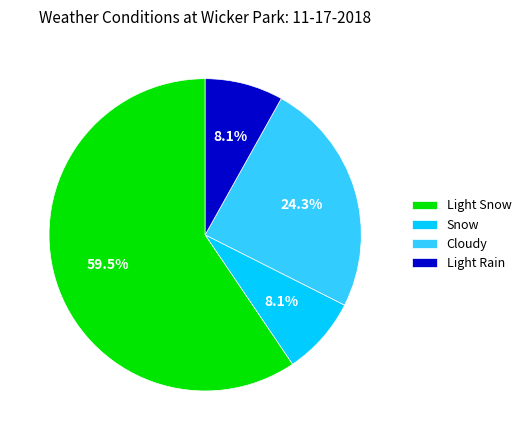

How many segments does this pie chart have?

4